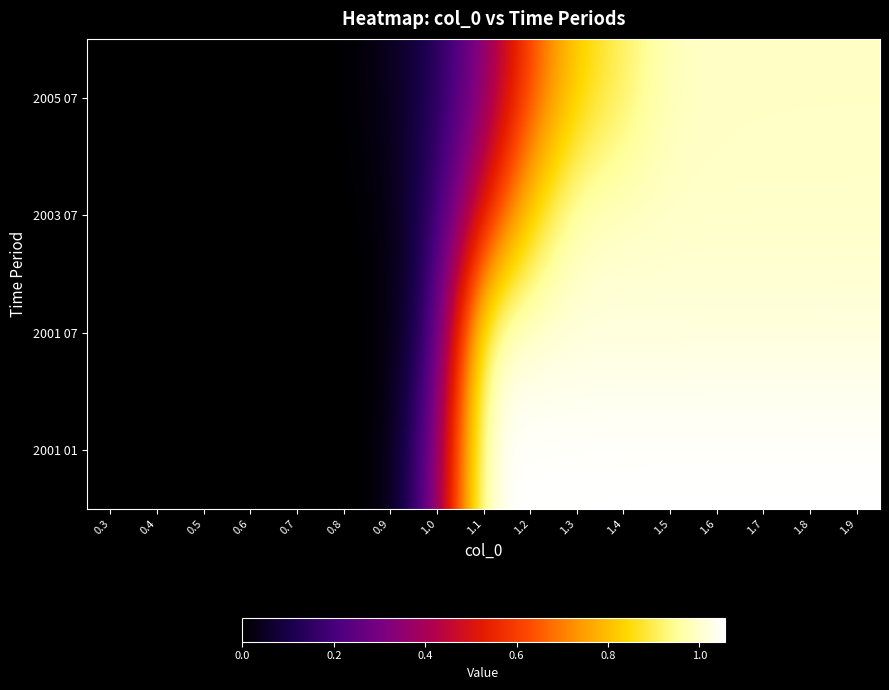

Reading right to left, what are all the values shown in this chart?

2001 01: 1.9=1.1	1.8=1.1	1.7=1.1	1.6=1.1	1.5=1.1	1.4=1.1	1.3=1.1	1.2=1.1	1.1=1.0	1.0=0.3	0.9=0.0	0.8=0.0	0.7=0.0	0.6=0.0	0.5=0.0	0.4=0.0	0.3=0.0
2001 07: 1.9=1.0	1.8=1.0	1.7=1.0	1.6=1.0	1.5=1.0	1.4=1.0	1.3=1.0	1.2=1.0	1.1=1.0	1.0=0.2	0.9=0.0	0.8=0.0	0.7=0.0	0.6=0.0	0.5=0.0	0.4=0.0	0.3=0.0
2003 07: 1.9=1.0	1.8=1.0	1.7=1.0	1.6=1.0	1.5=1.0	1.4=1.0	1.3=1.0	1.2=0.8	1.1=0.5	1.0=0.2	0.9=0.0	0.8=0.0	0.7=0.0	0.6=0.0	0.5=0.0	0.4=0.0	0.3=0.0
2005 07: 1.9=1.0	1.8=1.0	1.7=1.0	1.6=1.0	1.5=1.0	1.4=0.9	1.3=0.8	1.2=0.6	1.1=0.3	1.0=0.1	0.9=0.0	0.8=0.0	0.7=0.0	0.6=0.0	0.5=0.0	0.4=0.0	0.3=0.0